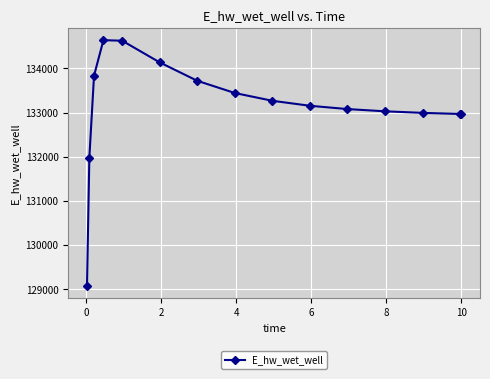

What is the difference between the maximum and minimum values?

5565.1